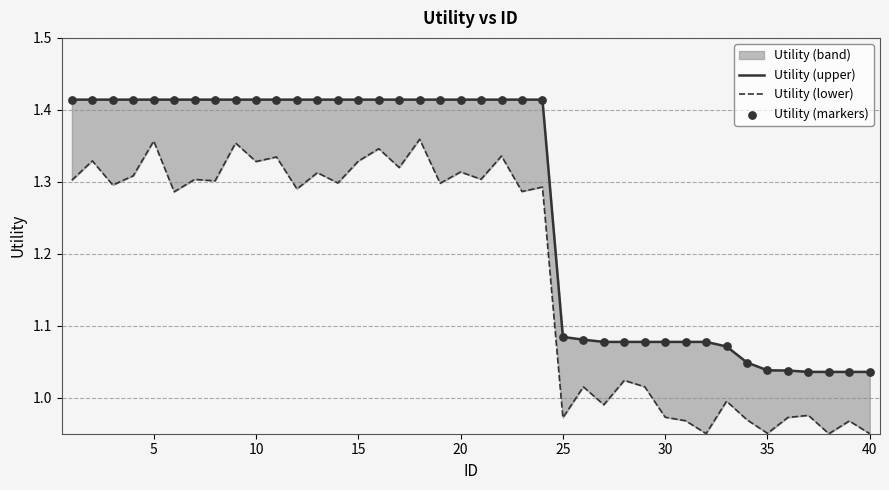

What is the total value across all series at 15?

4.2